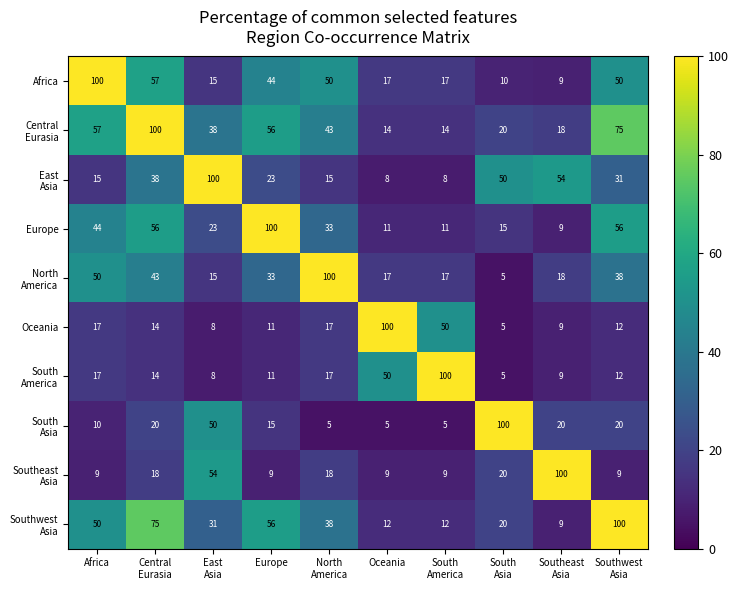

Where does the Africa series first go above 44?

Africa